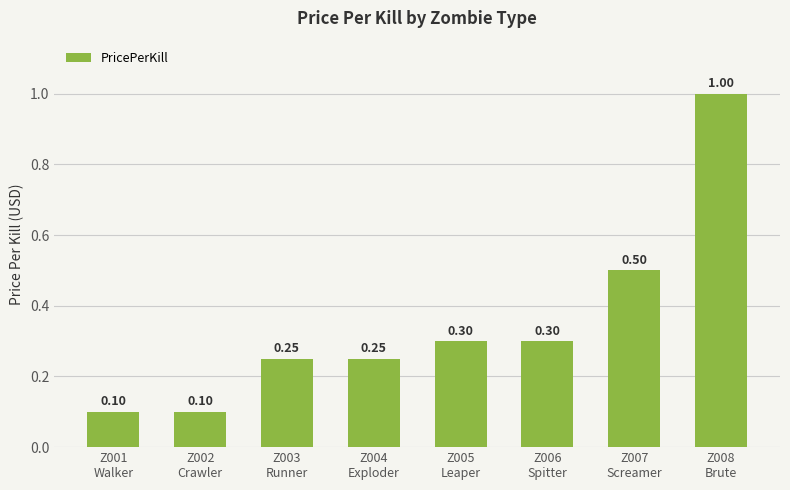

What is the difference between the maximum and minimum values?

0.9